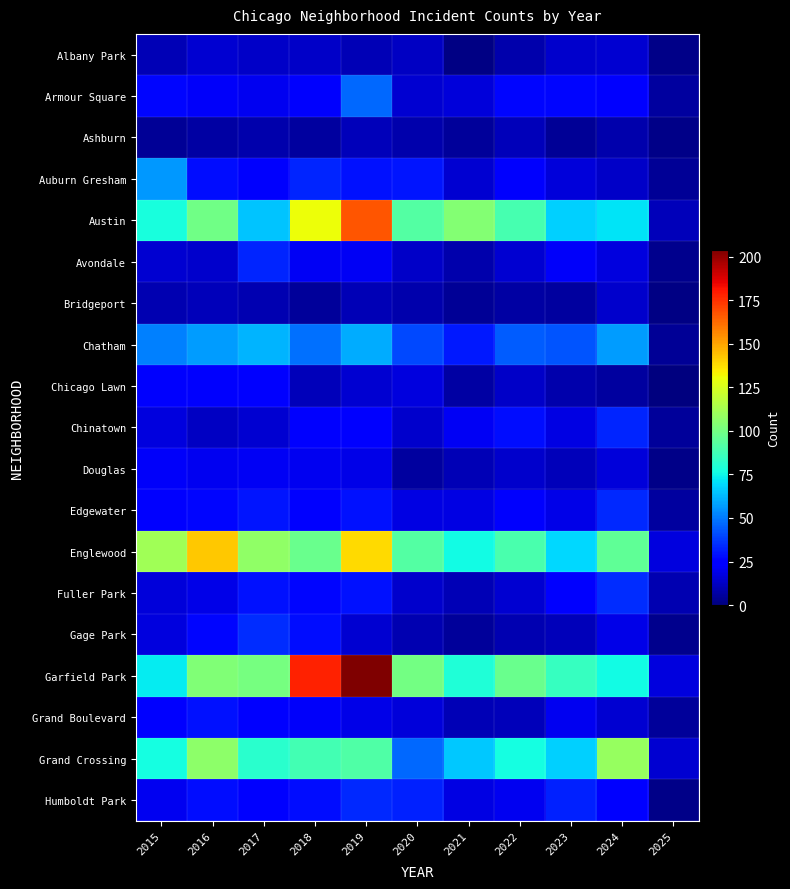

Between 2021 and 2023, which series saw the biggest shift?

Austin